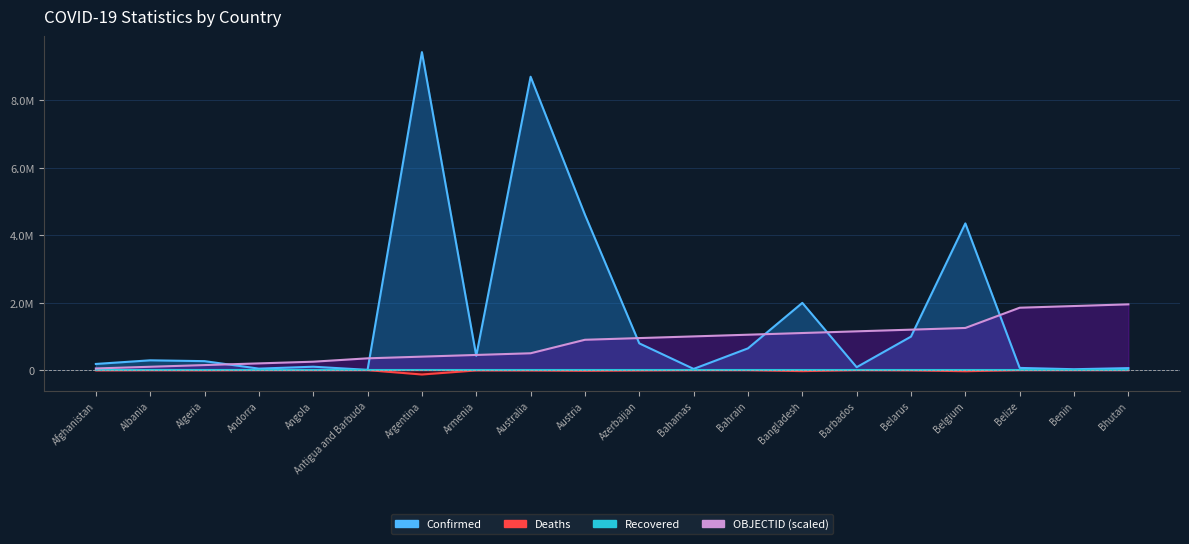

Rank the categories by Confirmed value from lowest to highest.

Antigua and Barbuda, Benin, Bahamas, Andorra, Bhutan, Belize, Barbados, Angola, Afghanistan, Algeria, Albania, Armenia, Bahrain, Azerbaijan, Belarus, Bangladesh, Belgium, Austria, Australia, Argentina